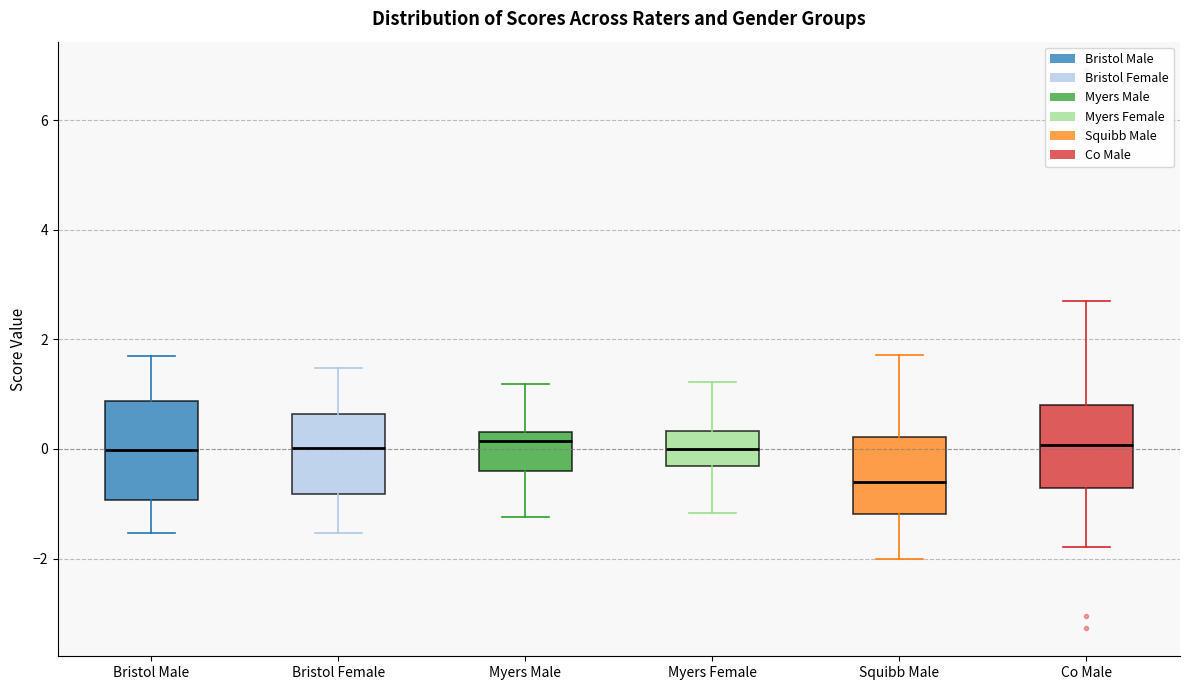

Reading left to right, transcribe this box plot: for each box, give where its median line is, the range the box spans, and where its two whiskers end, as read against the y-axis. The values are not printed on the chart, so give them approximately, as read against the axis.

Bristol Male: median 0.0, box -1.0 to 0.8, whiskers -1.6 to 1.6
Bristol Female: median 0.0, box -0.8 to 0.6, whiskers -1.6 to 1.4
Myers Male: median 0.2, box -0.4 to 0.4, whiskers -1.2 to 1.2
Myers Female: median 0.0, box -0.4 to 0.4, whiskers -1.2 to 1.2
Squibb Male: median -0.6, box -1.2 to 0.2, whiskers -2.0 to 1.8
Co Male: median 0.0, box -0.8 to 0.8, whiskers -1.8 to 2.8